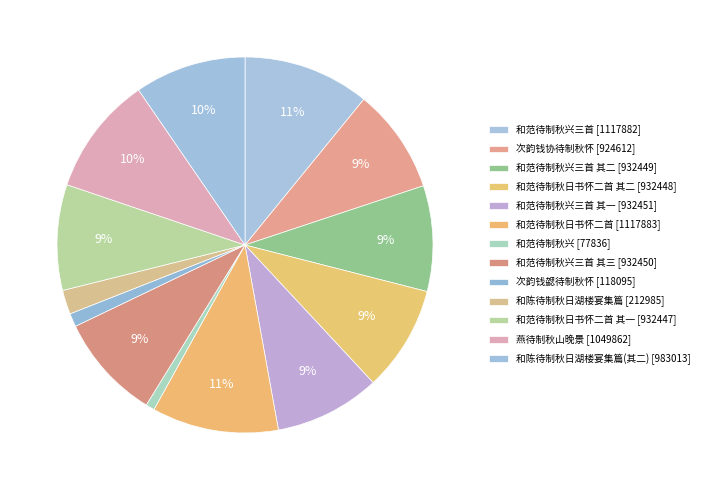

How many segments does this pie chart have?

13